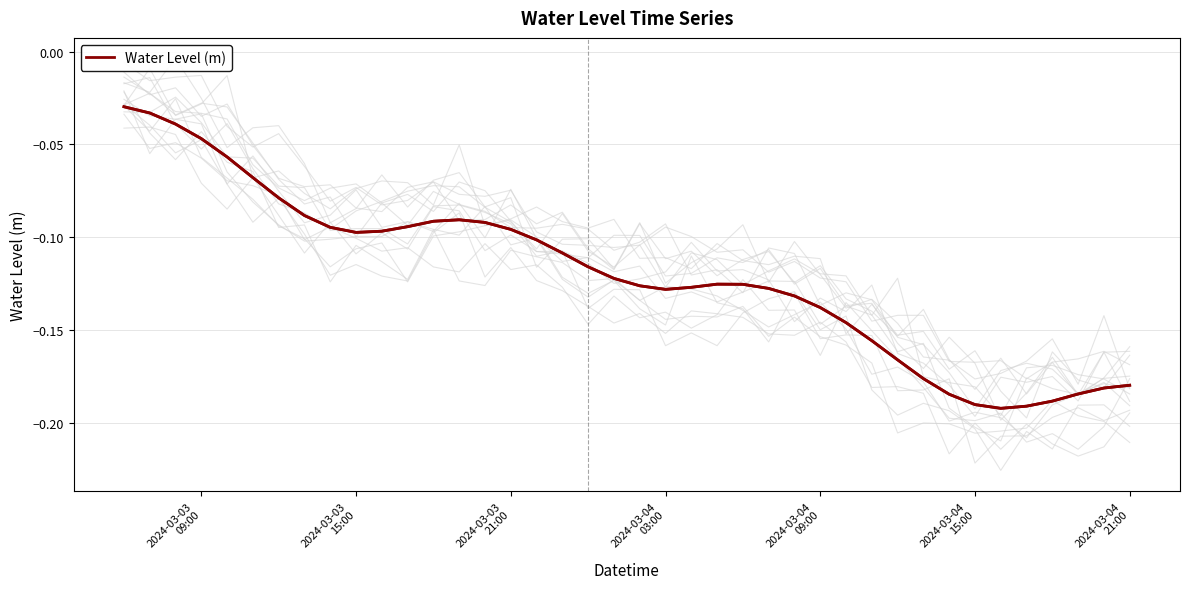

What is the average value?

-0.1